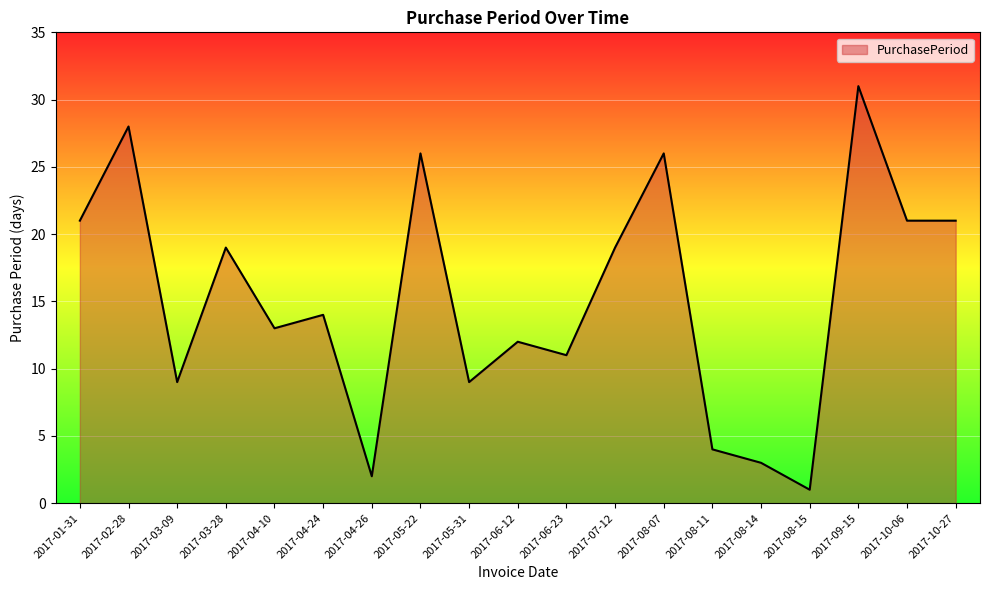

What position from the left is 2017-06-23?

11